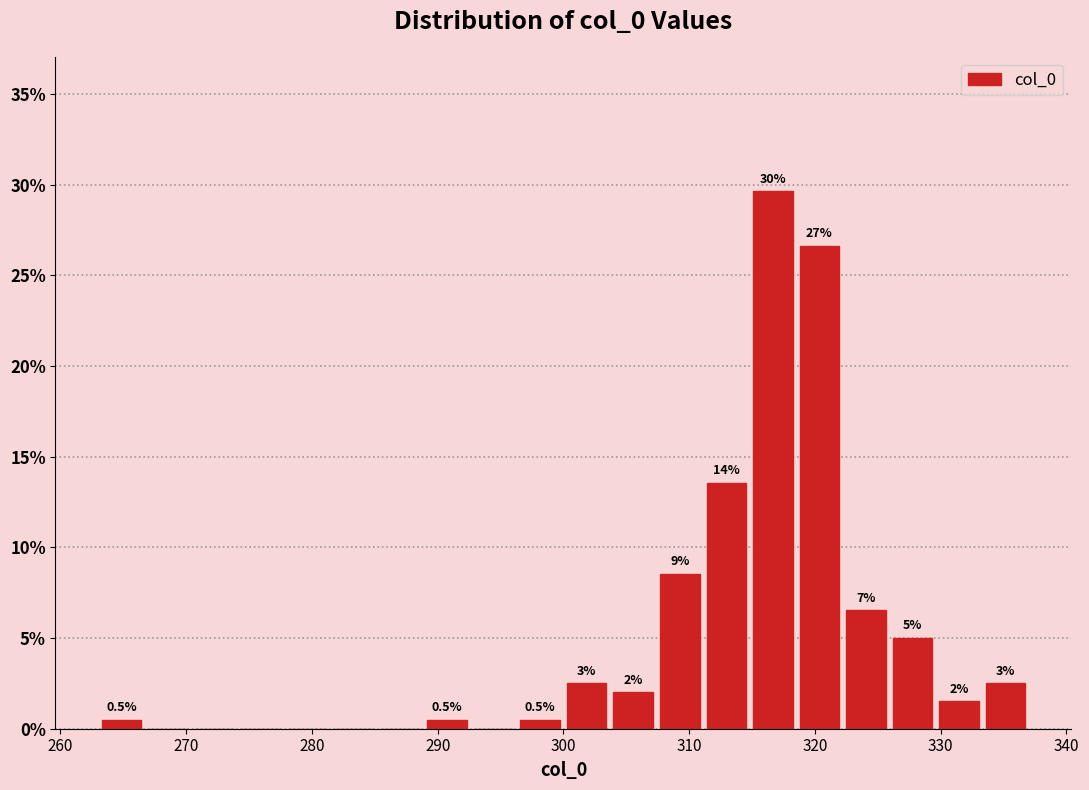

Read against the x-axis, roughly where is the centre of the tallest bar?

317